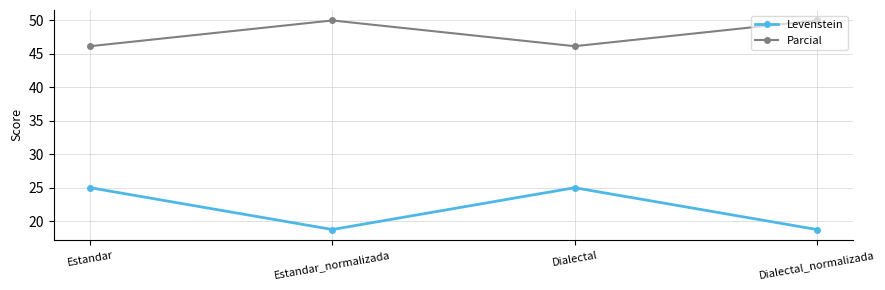

How many interior local peaks does the Parcial series have?

1